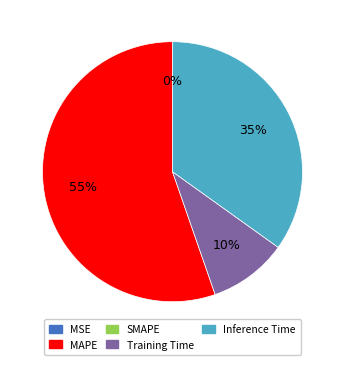

To the nearest percent, what is the difference between the largest and smallest slice percentages?

55%